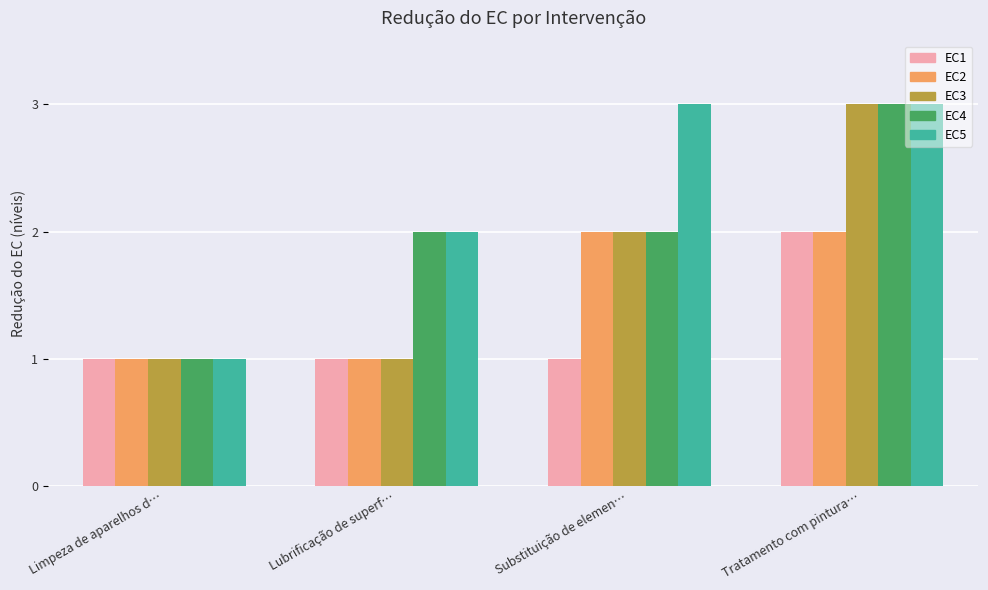

What is the spread (max minus min) of values at Tratamento com pintura…?

1